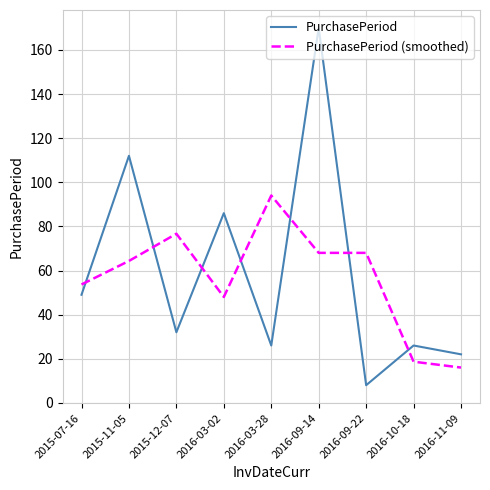

What is the total value across all series at 2015-12-07?

108.7